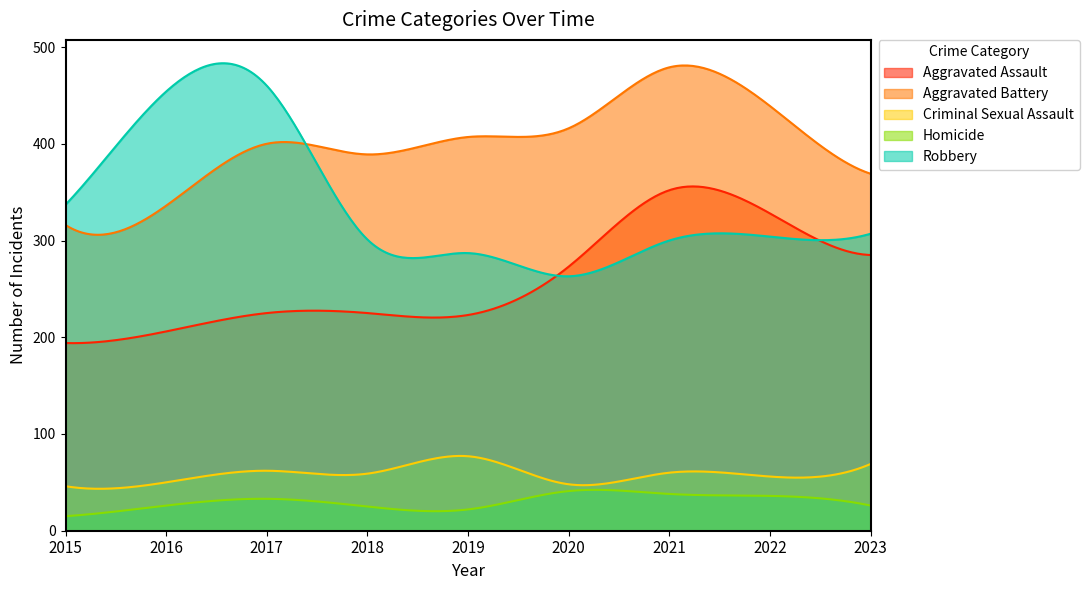

Reading left to right, list all the values displayed in this chart.

Aggravated Assault: 2015=194	2016=206	2017=225	2018=225	2019=223	2020=273	2021=352	2022=328	2023=285
Aggravated Battery: 2015=316	2016=336	2017=400	2018=389	2019=407	2020=416	2021=479	2022=439	2023=369
Criminal Sexual Assault: 2015=46	2016=50	2017=62	2018=59	2019=77	2020=48	2021=60	2022=56	2023=69
Homicide: 2015=15	2016=26	2017=33	2018=25	2019=22	2020=41	2021=38	2022=36	2023=26
Robbery: 2015=337	2016=454	2017=460	2018=301	2019=287	2020=263	2021=300	2022=304	2023=307